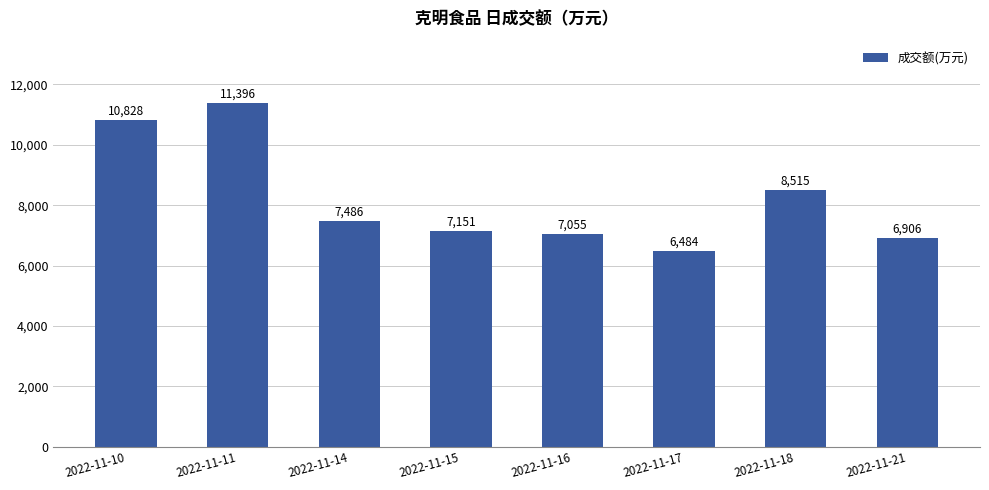

Which category has the highest value across all series?

2022-11-11